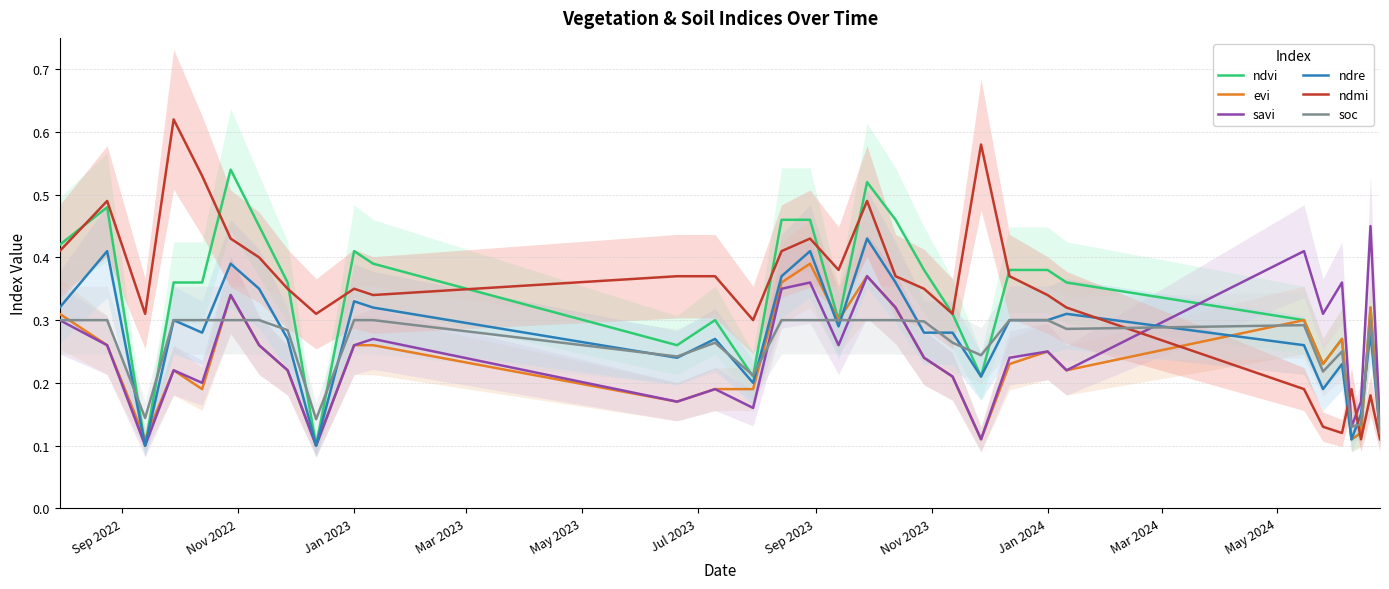

True or false: evi has a value of 0.1 at Jan 2023.

False